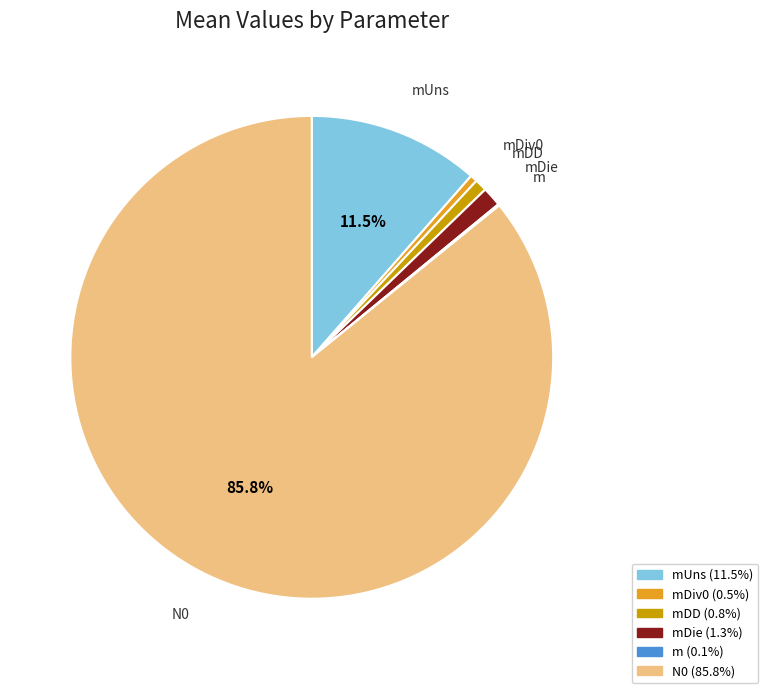

Which slice is the largest?

N0